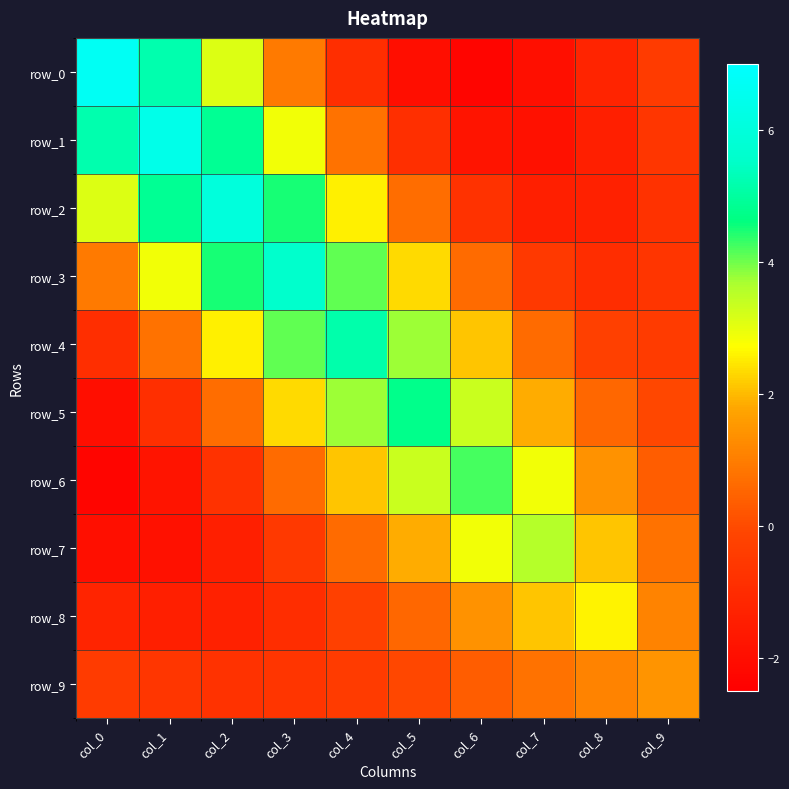

What is the maximum value for row_9?

1.4